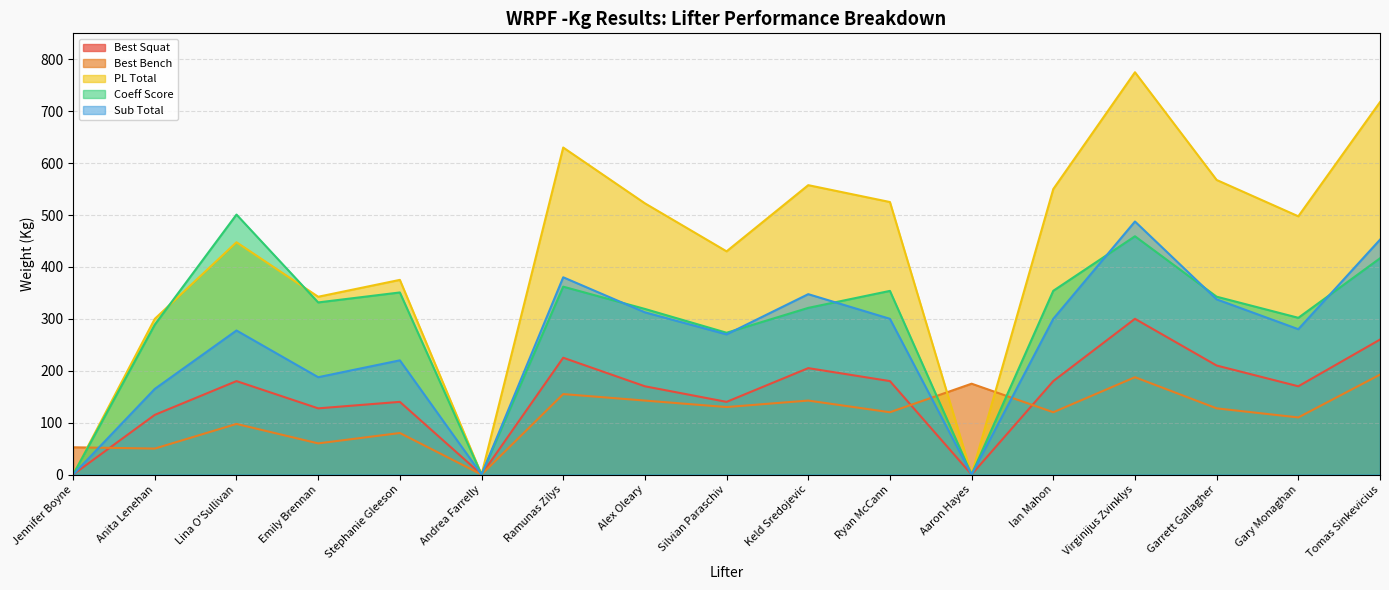

How many positive values does the Best Squat series have?

14